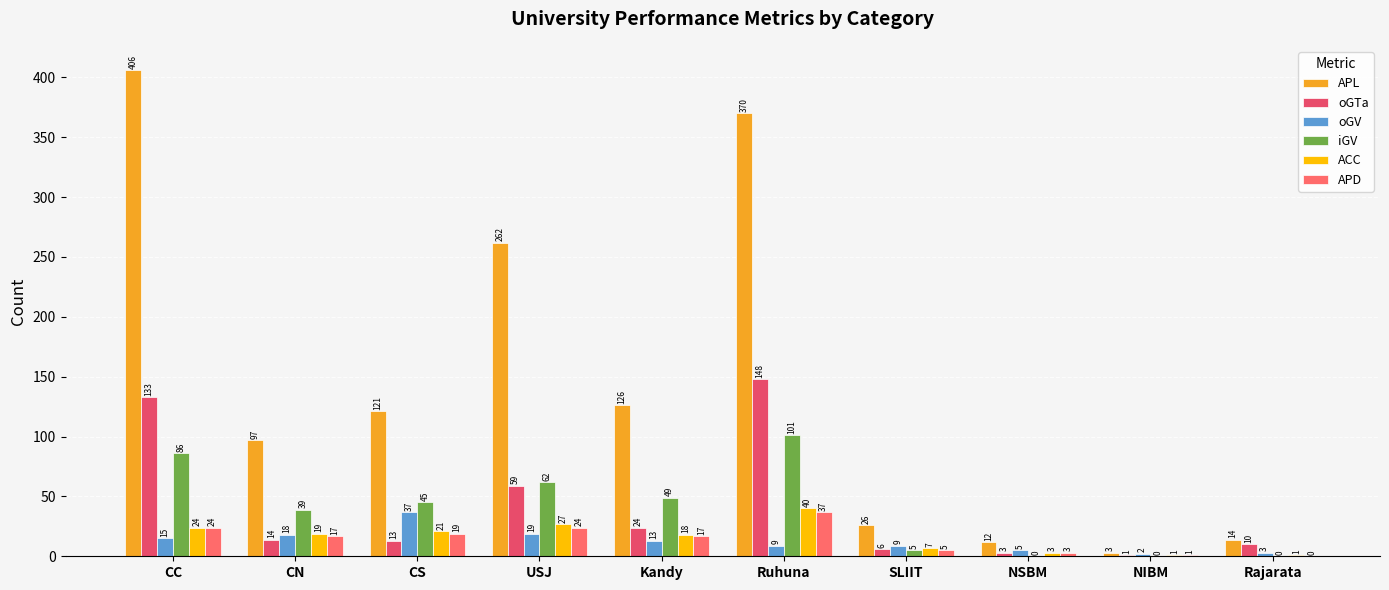

How many categories are shown in the chart?

10